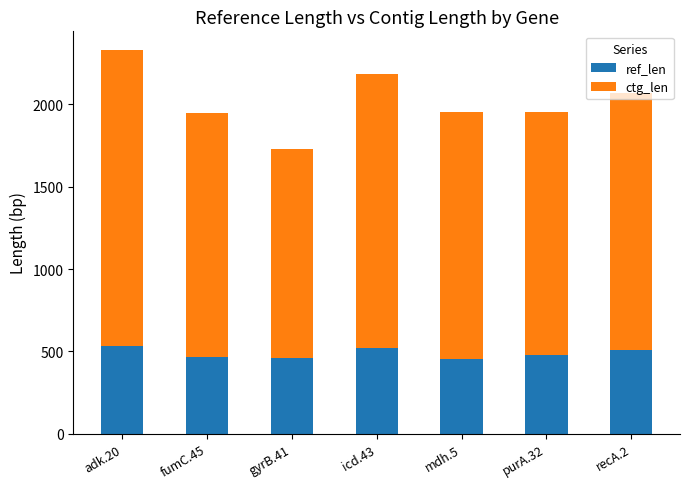

At which category is the sum across all series the highest?

adk.20